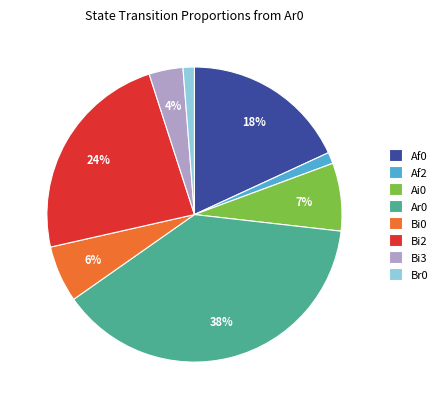

Do Ar0 and Af0 together represent more than half of the pie?

Yes